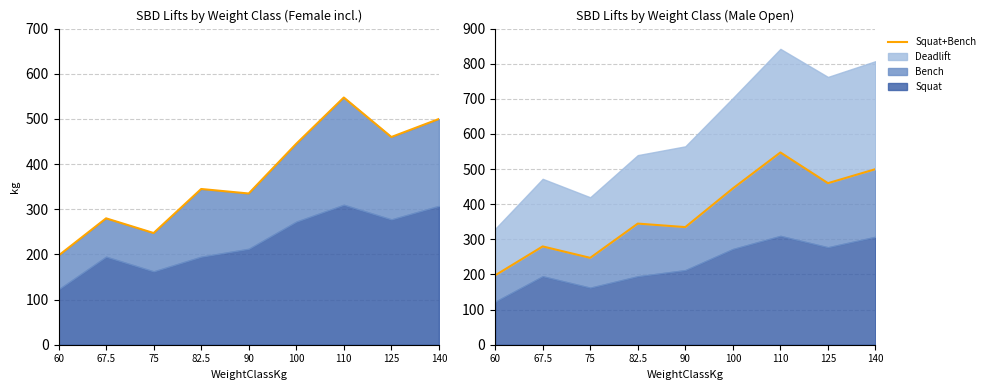

What value does the data have at 82.5?

344.8